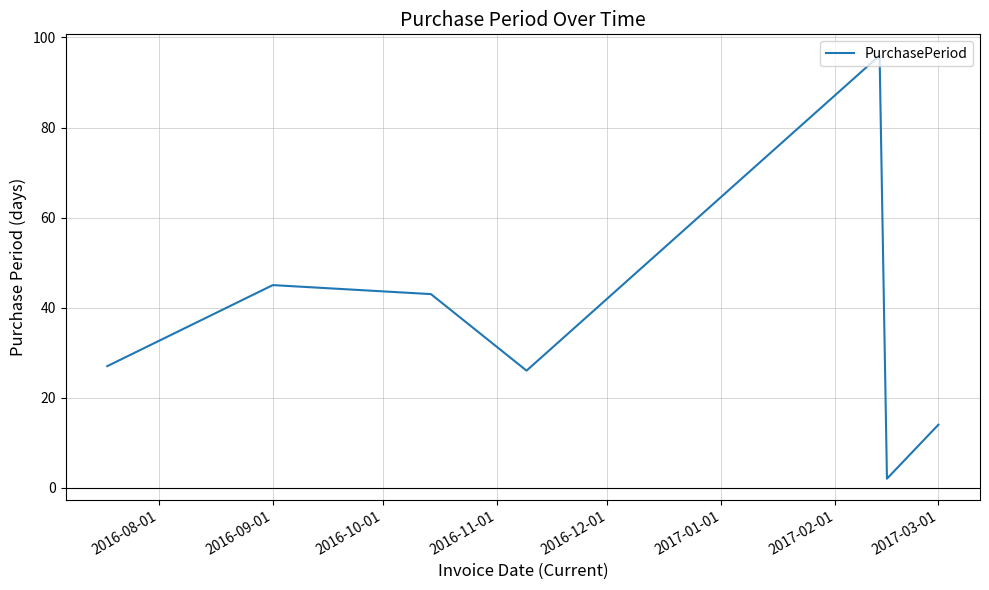

How many interior local valleys (lower than both neighbors) does the data have?

2